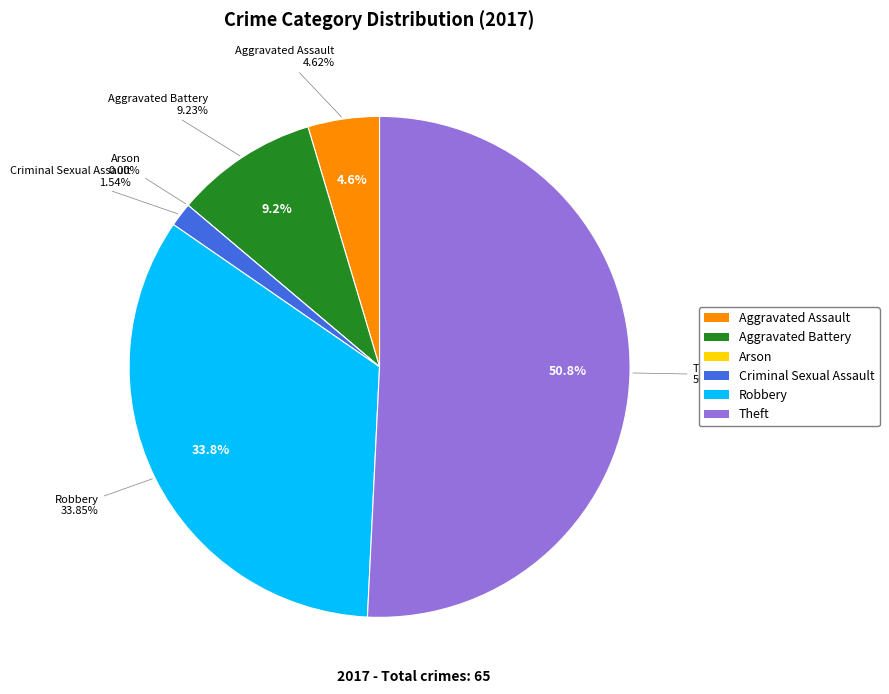

How many slices are in this pie chart?

6